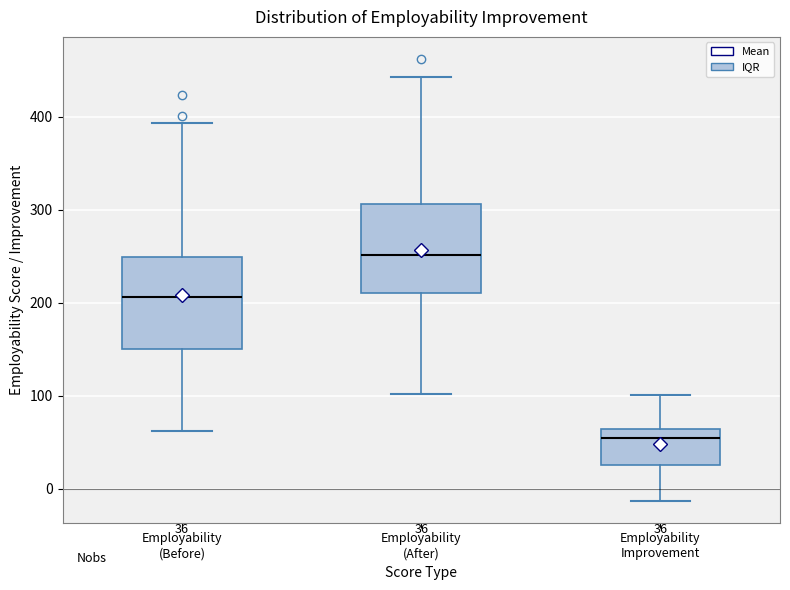

Which box's median line is the lowest?

Employability Improvement